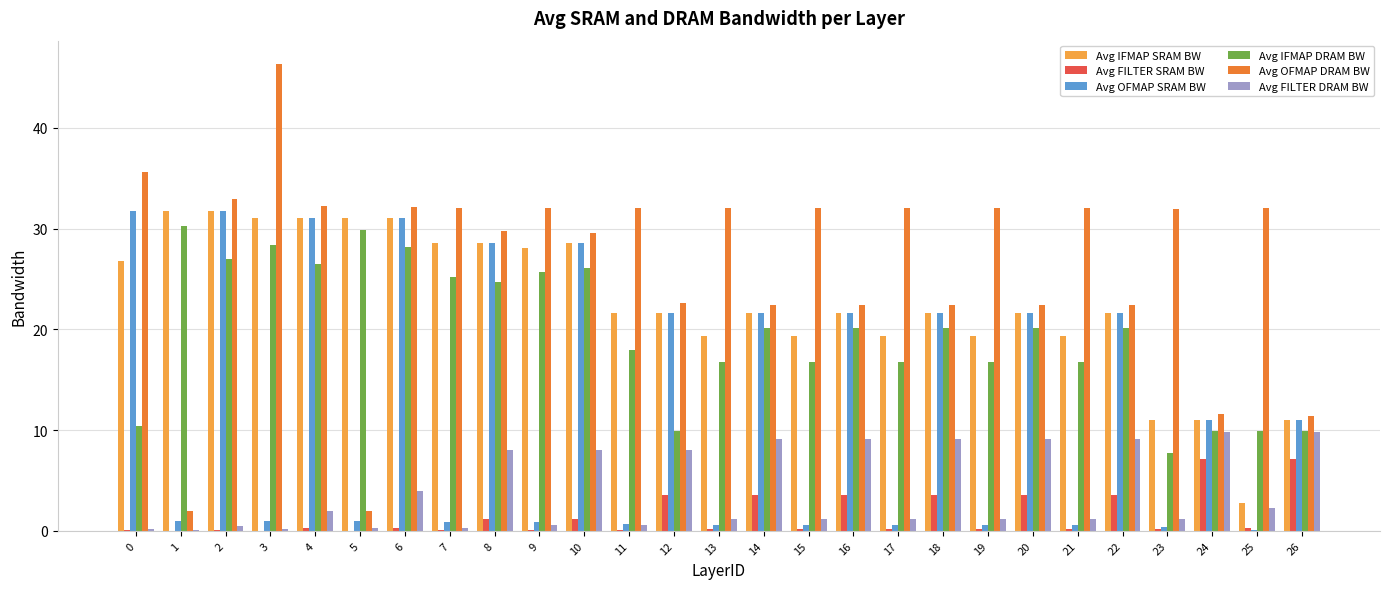

Which series changed the most between 7 and 25?

Avg IFMAP SRAM BW